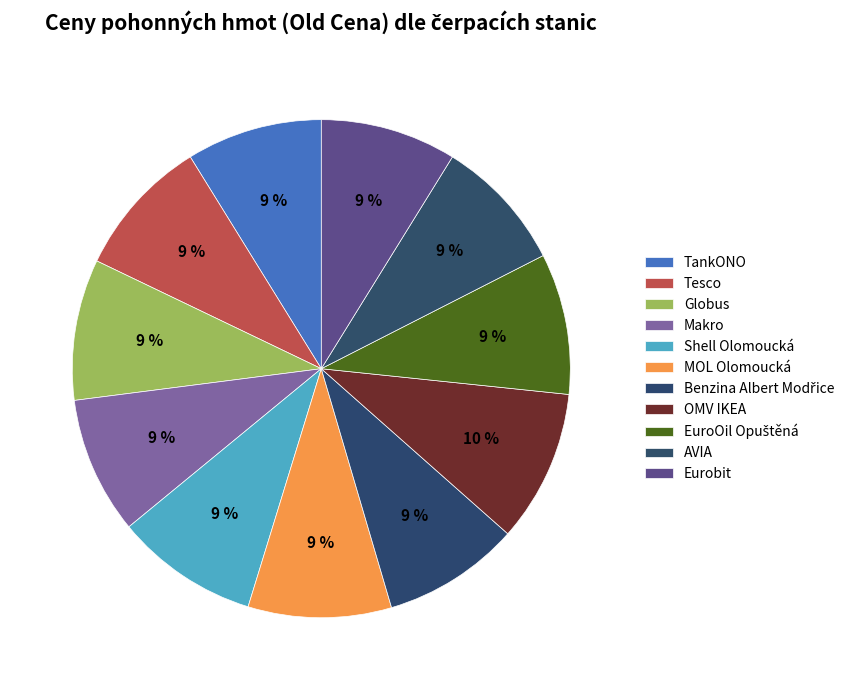

Count the number of slices in the pie.

11